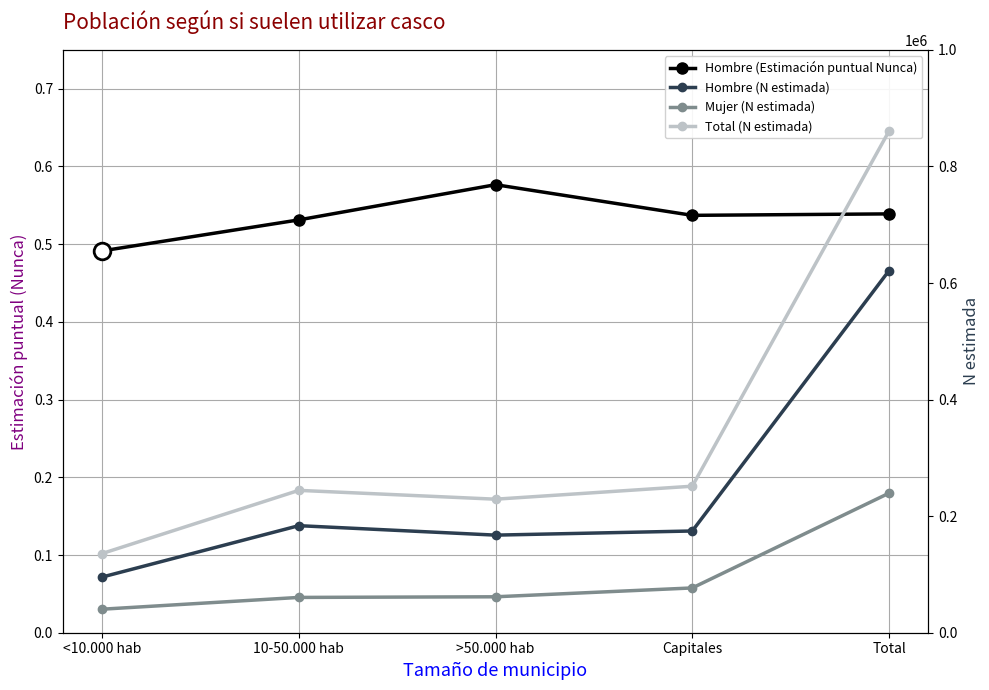

True or false: Mujer (N estimada) has a value of 105188.5 at Capitales.

False